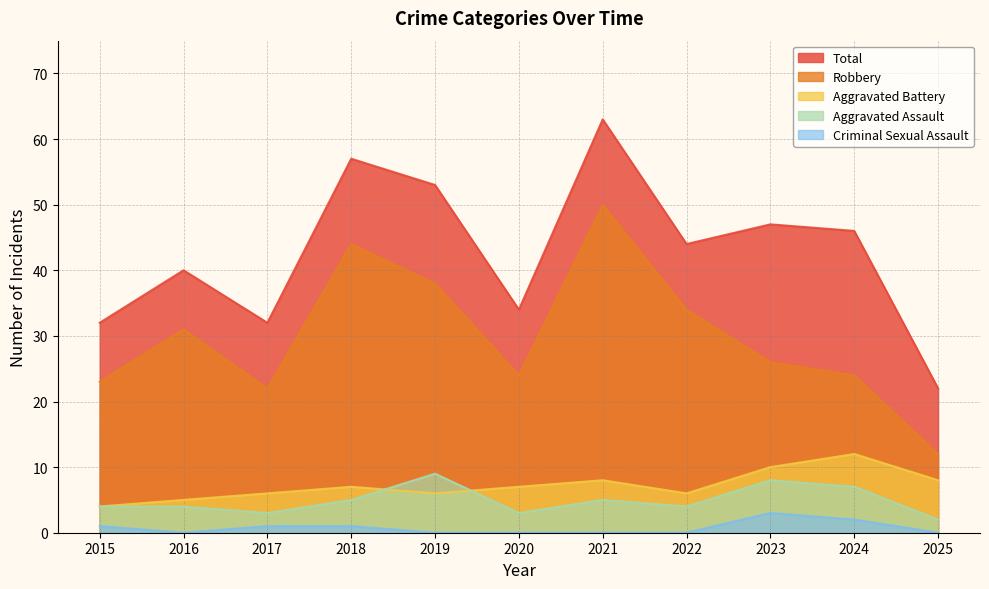

Rank the series at 2018 from highest to lowest value.

Total, Robbery, Aggravated Battery, Aggravated Assault, Criminal Sexual Assault